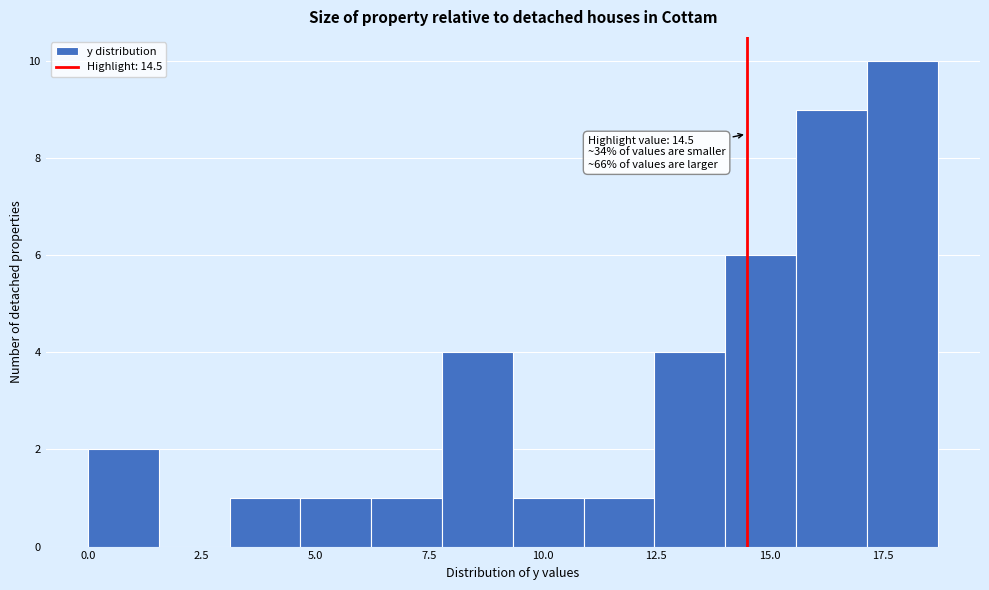

Around what value on the x-axis is the tallest bar? Give the approximate position of its centre, as read against the axis.

18.0